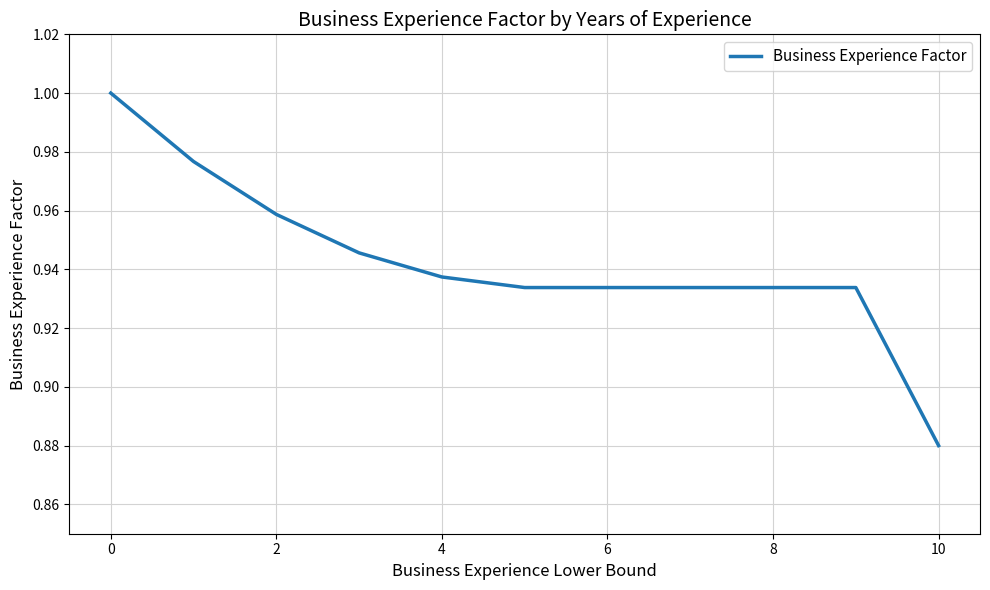

How many categories are shown in the chart?

11